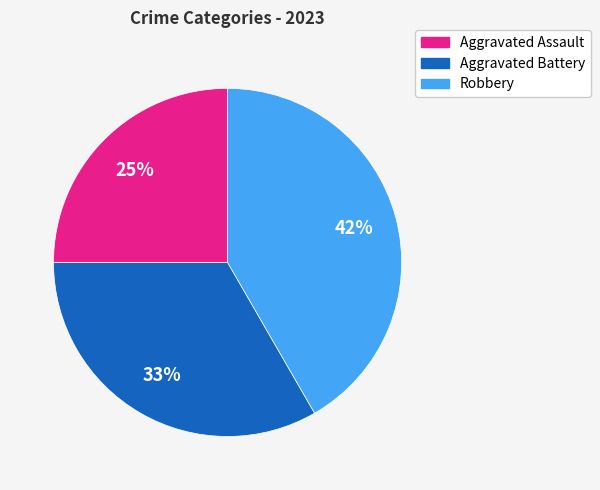

Which category has the biggest portion of the pie?

Robbery